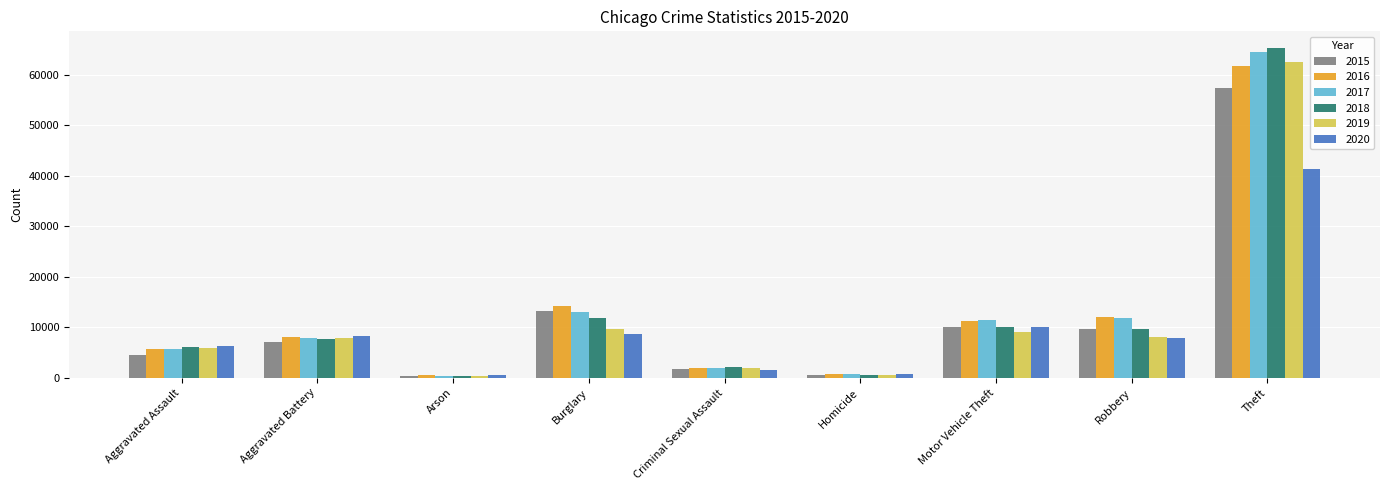

Is the value of 2016 at Motor Vehicle Theft greater than the value of 2019 at Arson?

Yes